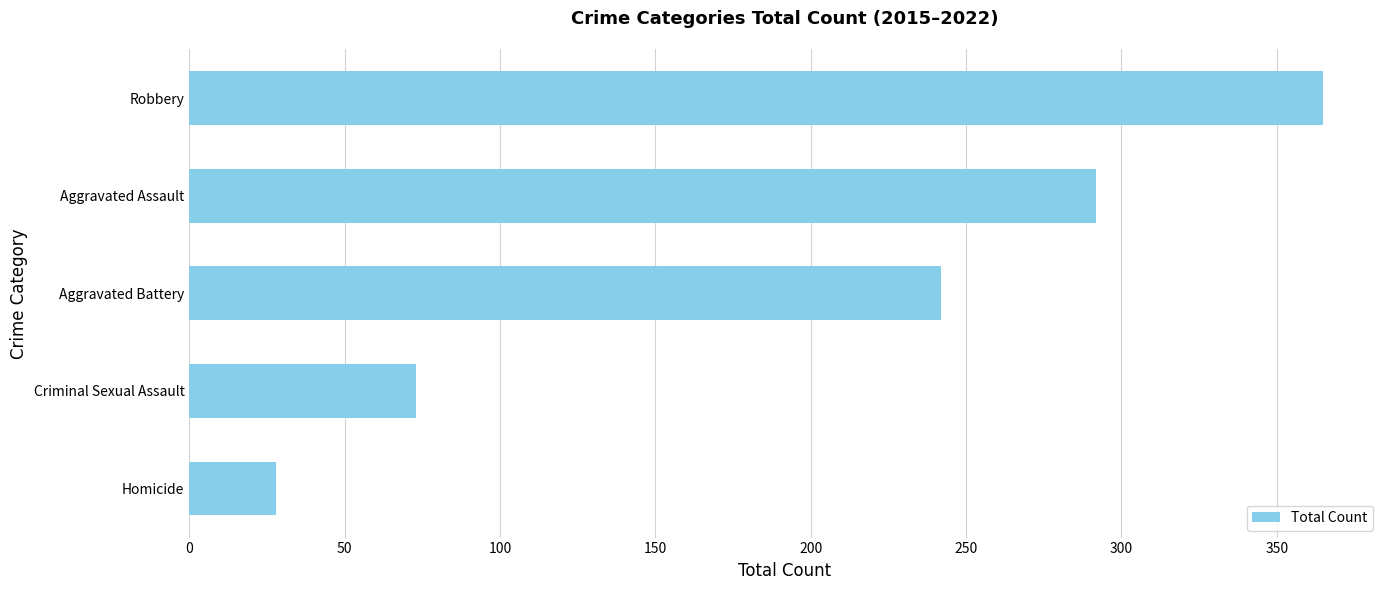

What is the greatest value displayed?

365